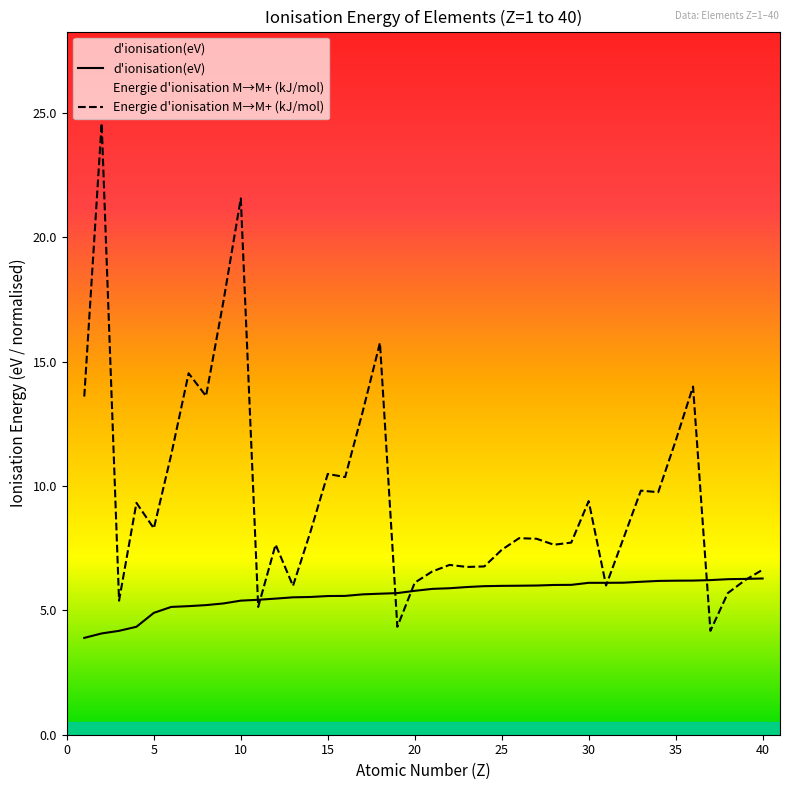

The value of d'ionisation(eV) at 25 is 8.1. True or false?

False